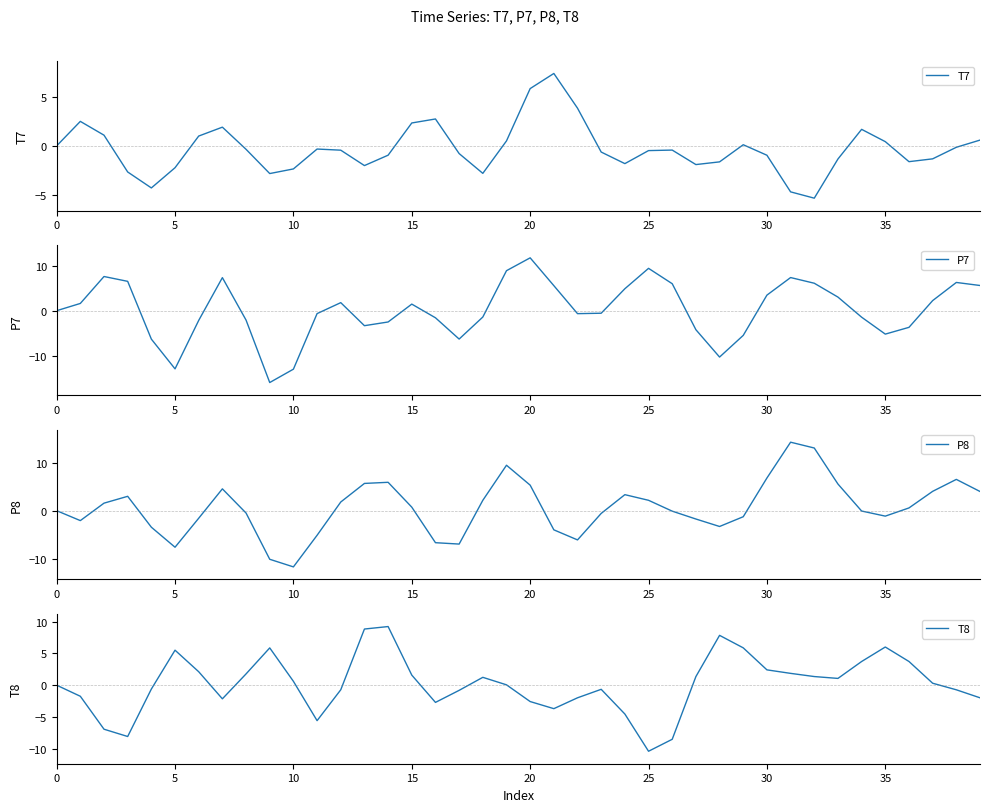

Which category has the lowest value across all series?

9